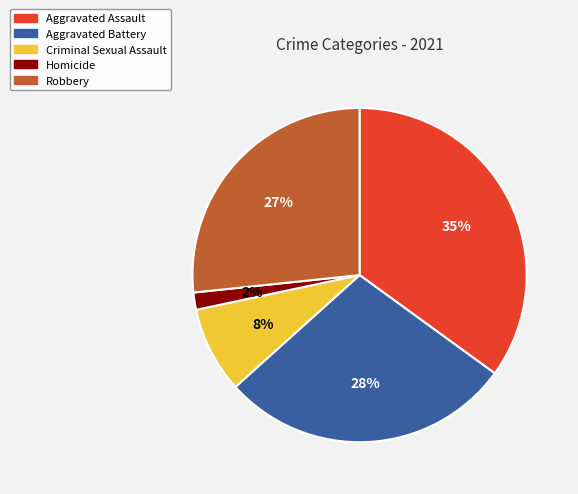

Combined, do Aggravated Battery and Homicide account for over 50%?

No